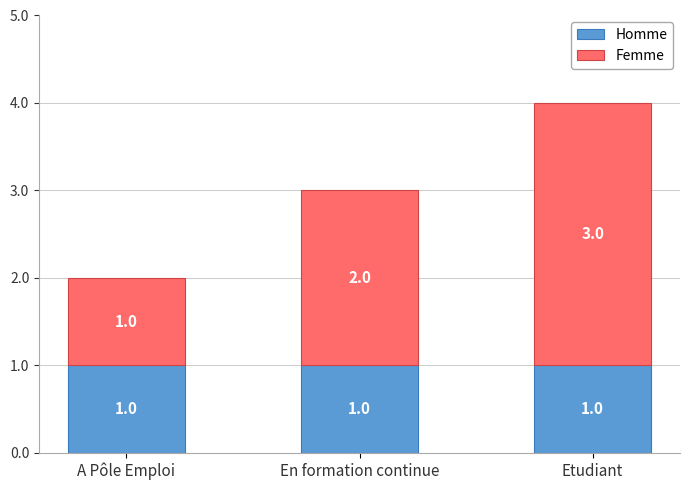

At which category is the sum across all series the highest?

Etudiant